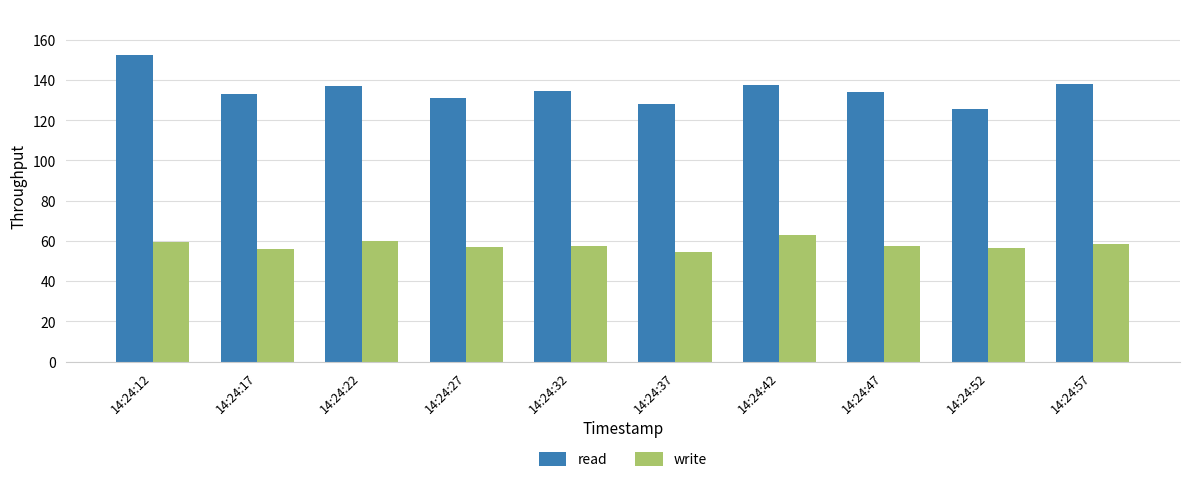

Is it true that write equals 76.3 at 14:24:37?

False